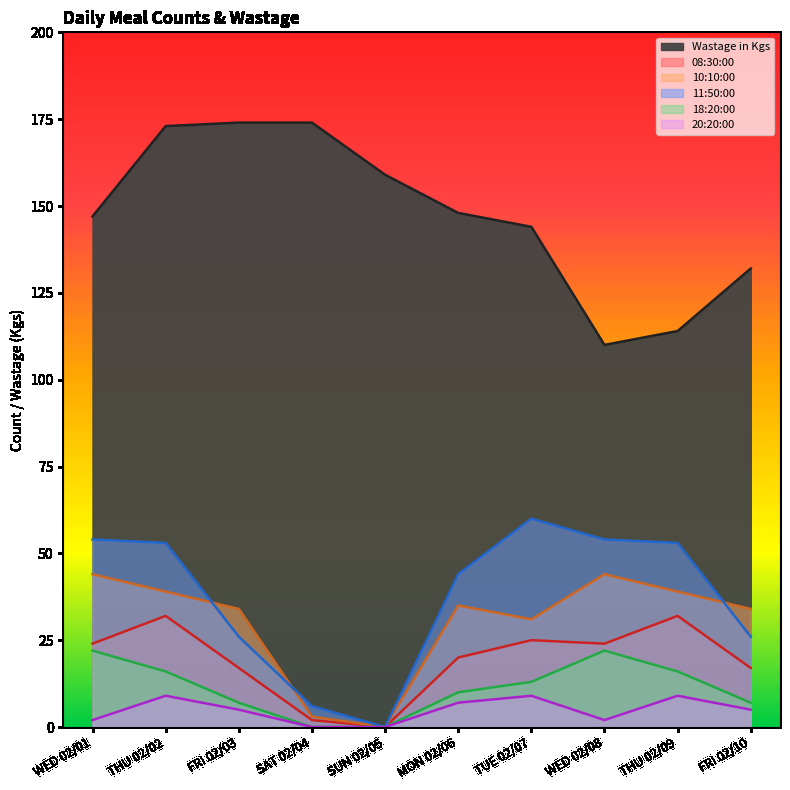

How many lines are shown in the chart?

6